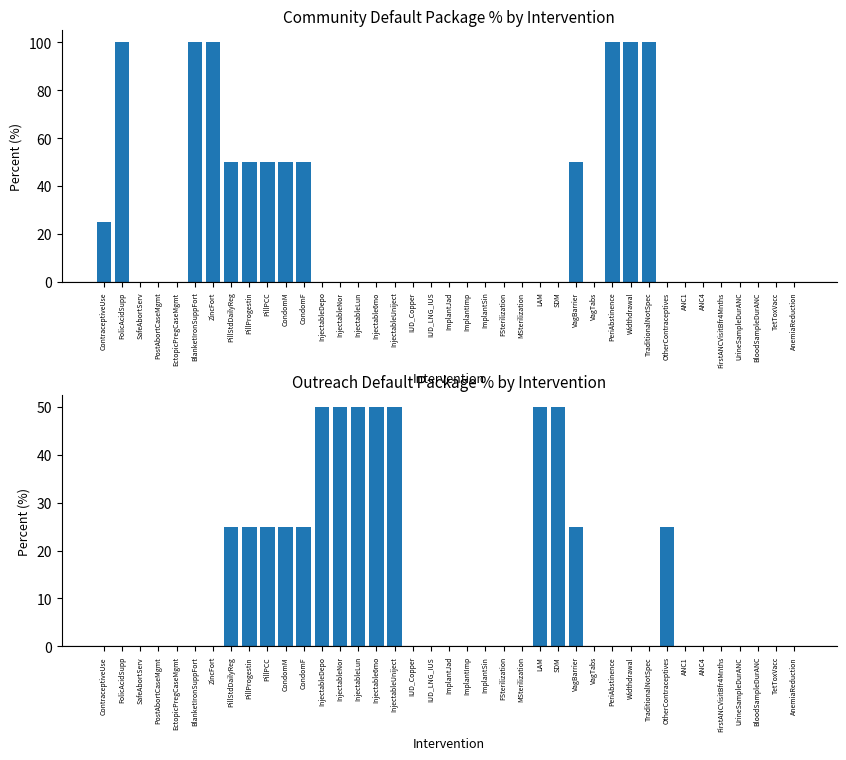

What is the difference between the Outreach Default values at IUD_LNG_IUS and PillPCC?

25